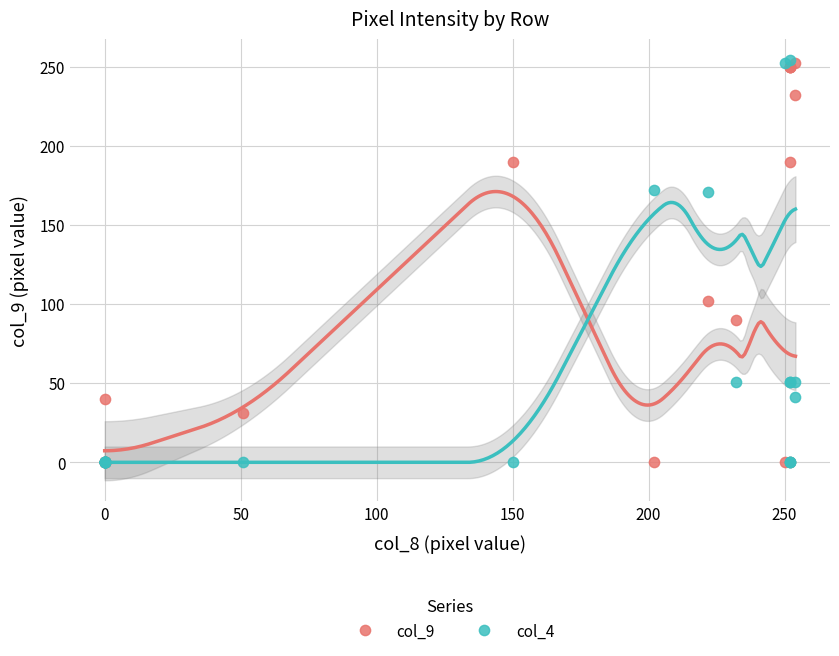

Across all series, what Y value is closest to 127?

102